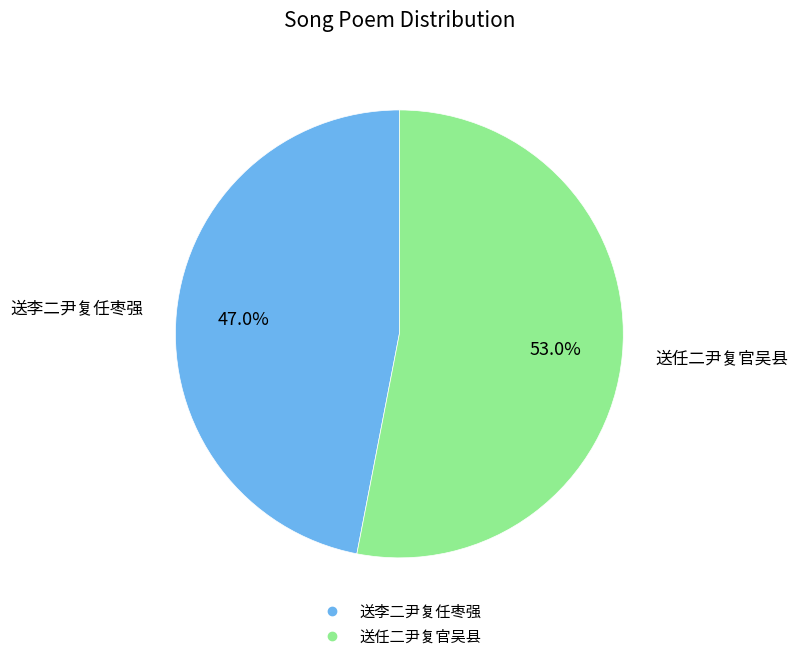

To the nearest percent, what is the average slice percentage?

50%